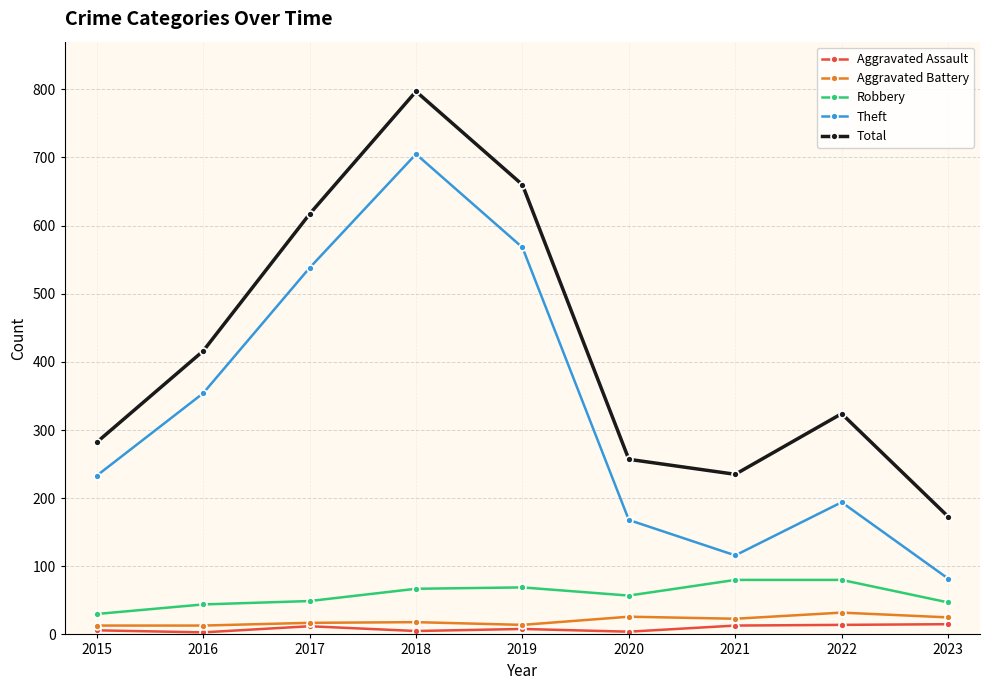

At which category is the sum across all series the highest?

2018